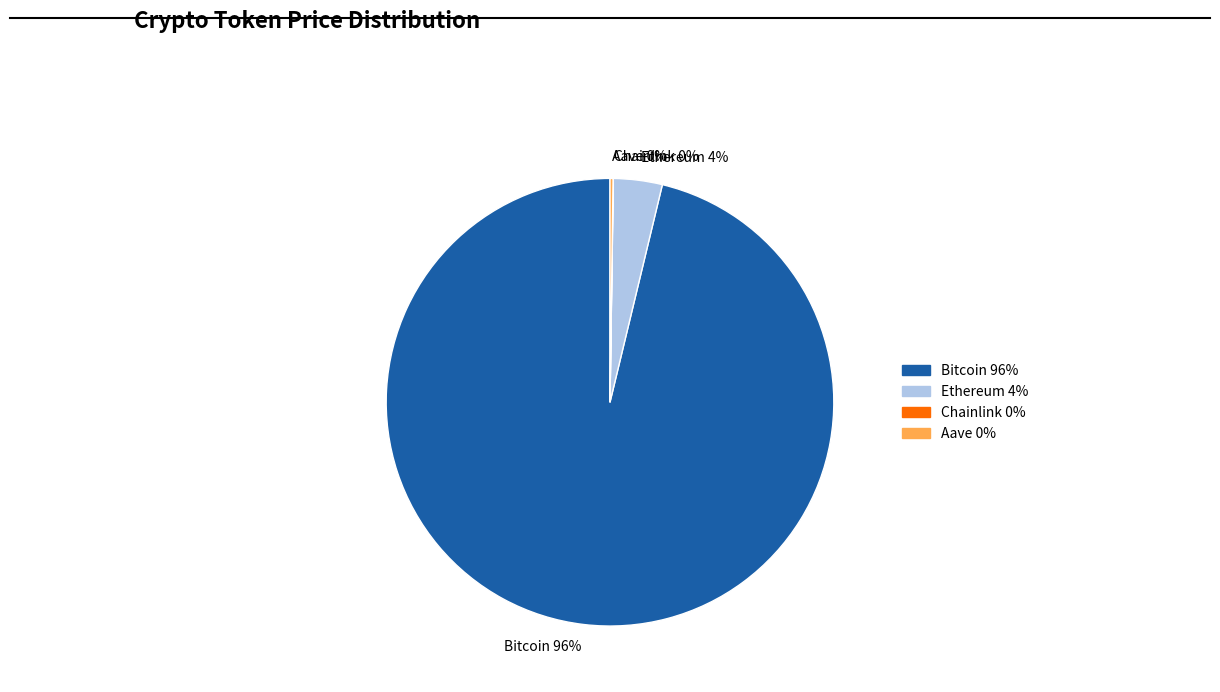

What percentage is the Ethereum 4% slice, to the nearest percent?

4%